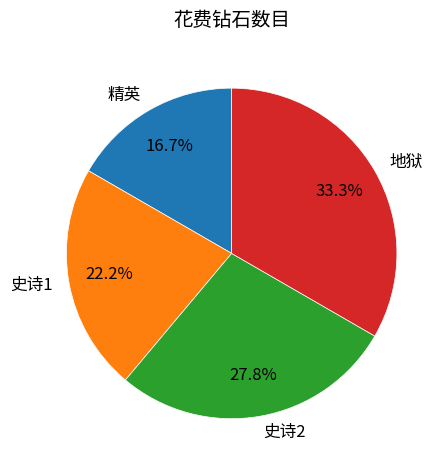

Does any single category account for the majority?

No